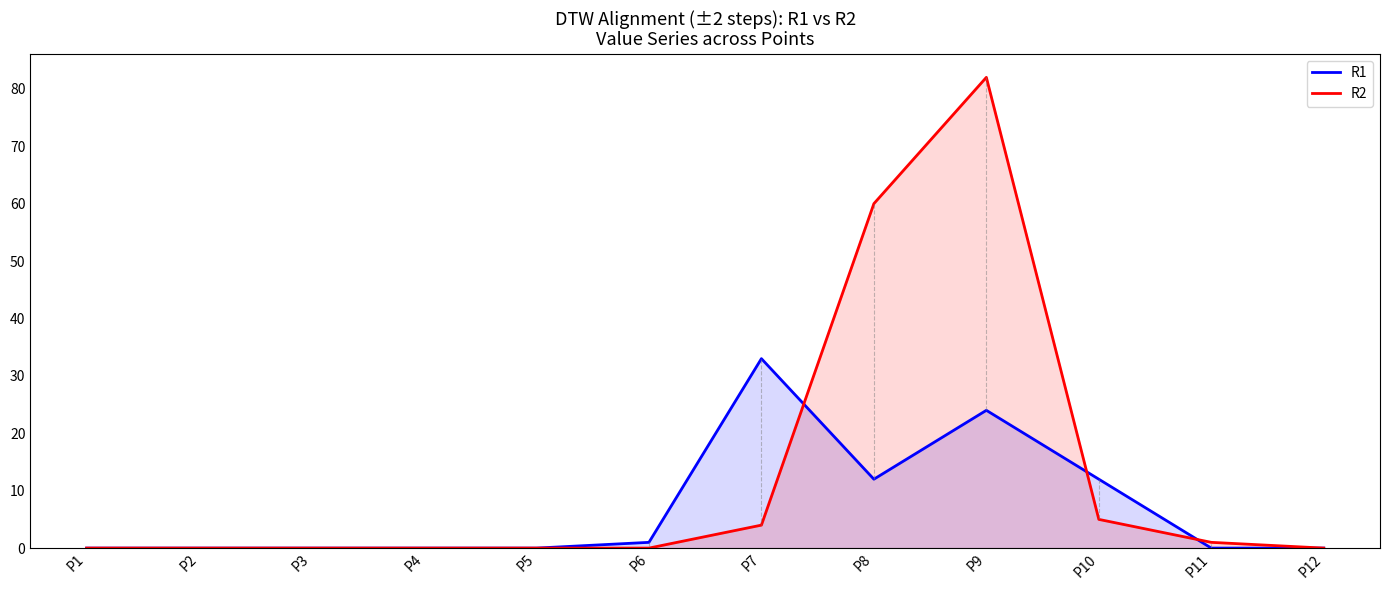

What is the total value across all series at P7?

37